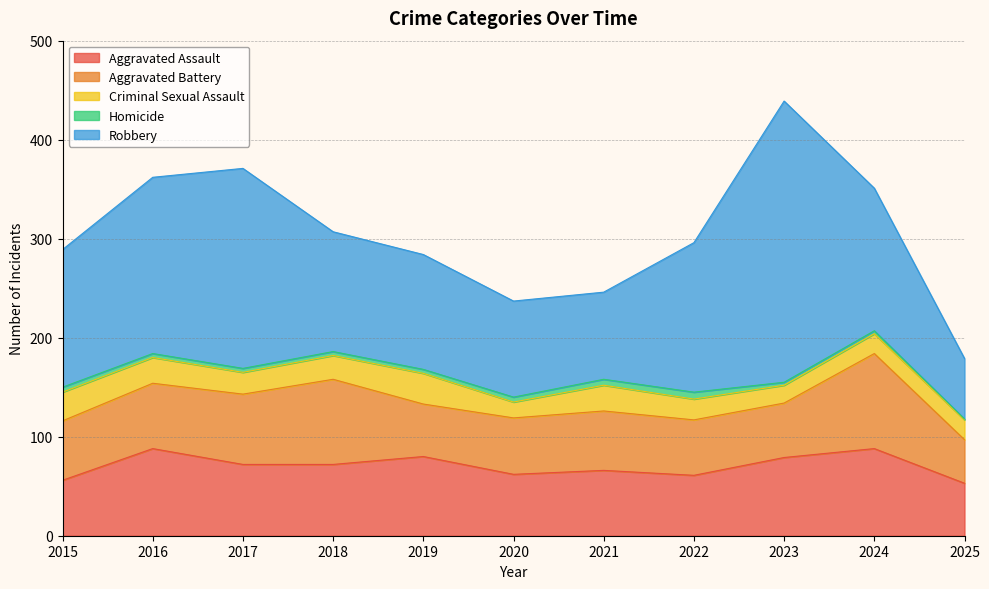

What is the difference between the Criminal Sexual Assault values at 2020 and 2019?

15